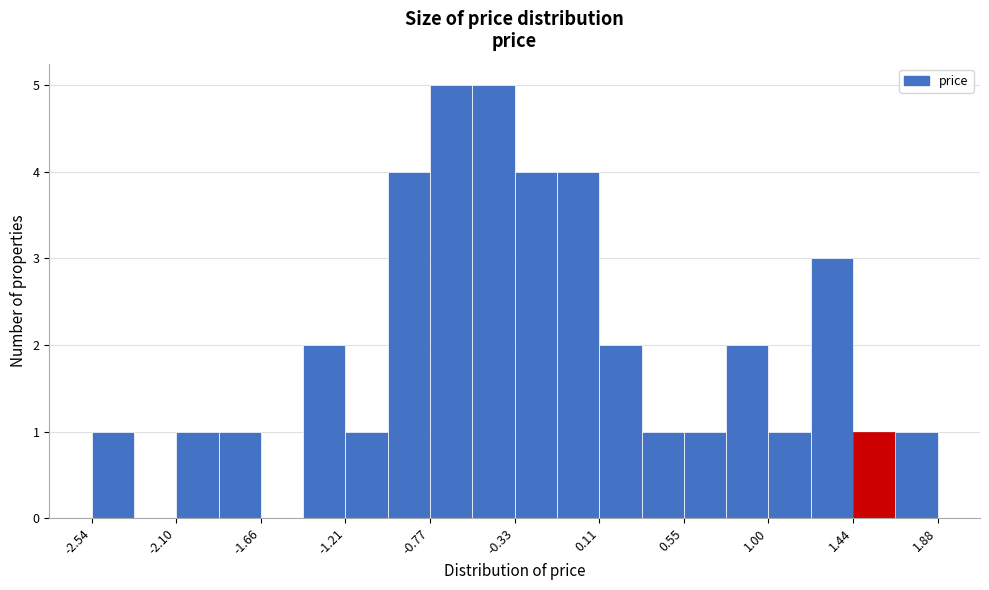

Reading left to right, transcribe this chart: for each bar, give the range it covers on the x-axis and its height. Neither the bar edges nor the heights are printed on the chart, so give them approximately, as read against the axes.

-2.55 to -2.30: 1
-2.30 to -2.10: 0
-2.10 to -1.90: 1
-1.90 to -1.65: 1
-1.65 to -1.45: 0
-1.45 to -1.20: 2
-1.20 to -1.00: 1
-1.00 to -0.75: 4
-0.75 to -0.55: 5
-0.55 to -0.35: 5
-0.35 to -0.10: 4
-0.10 to 0.10: 4
0.10 to 0.35: 2
0.35 to 0.55: 1
0.55 to 0.80: 1
0.80 to 1.00: 2
1.00 to 1.20: 1
1.20 to 1.45: 3
1.45 to 1.65: 1
1.65 to 1.90: 1